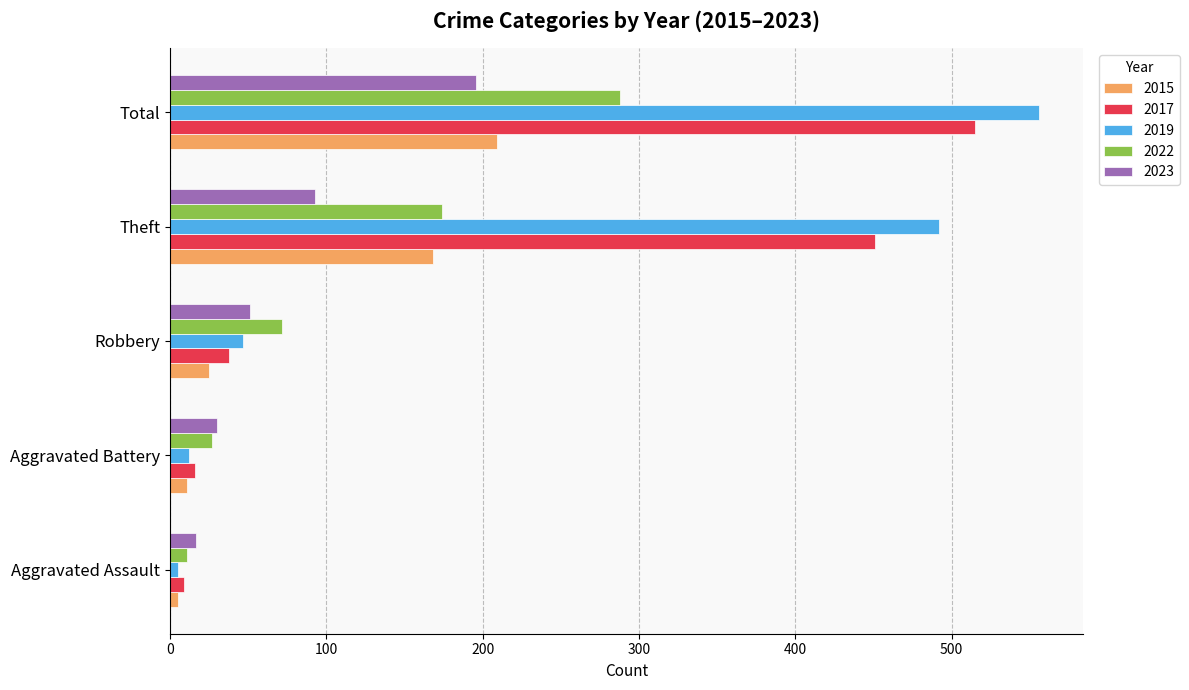

Read the 2015 value at Aggravated Battery.

11